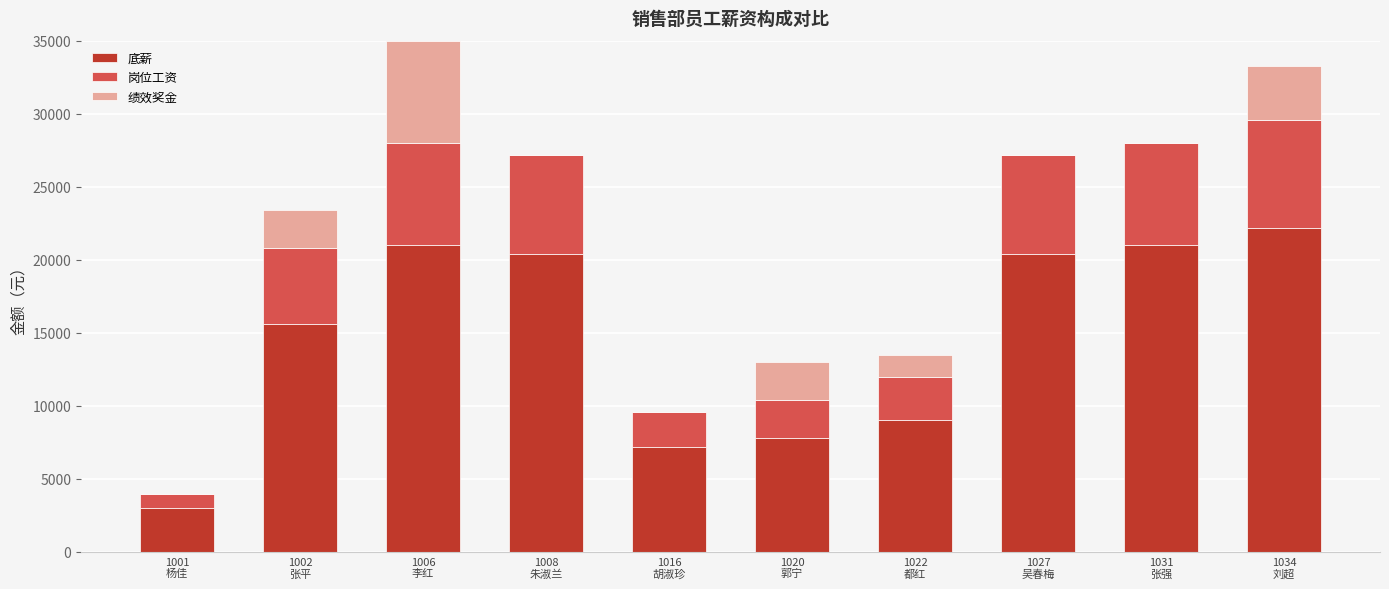

Are the bars horizontal?

No